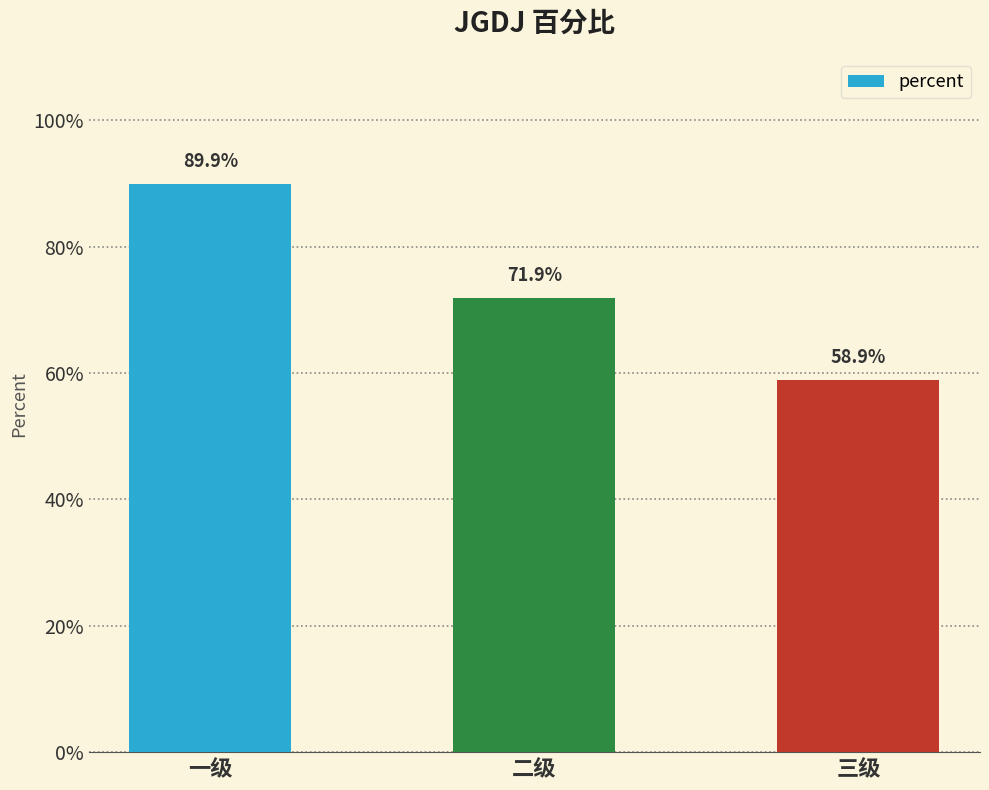

How many values are between 0 and 1?

3